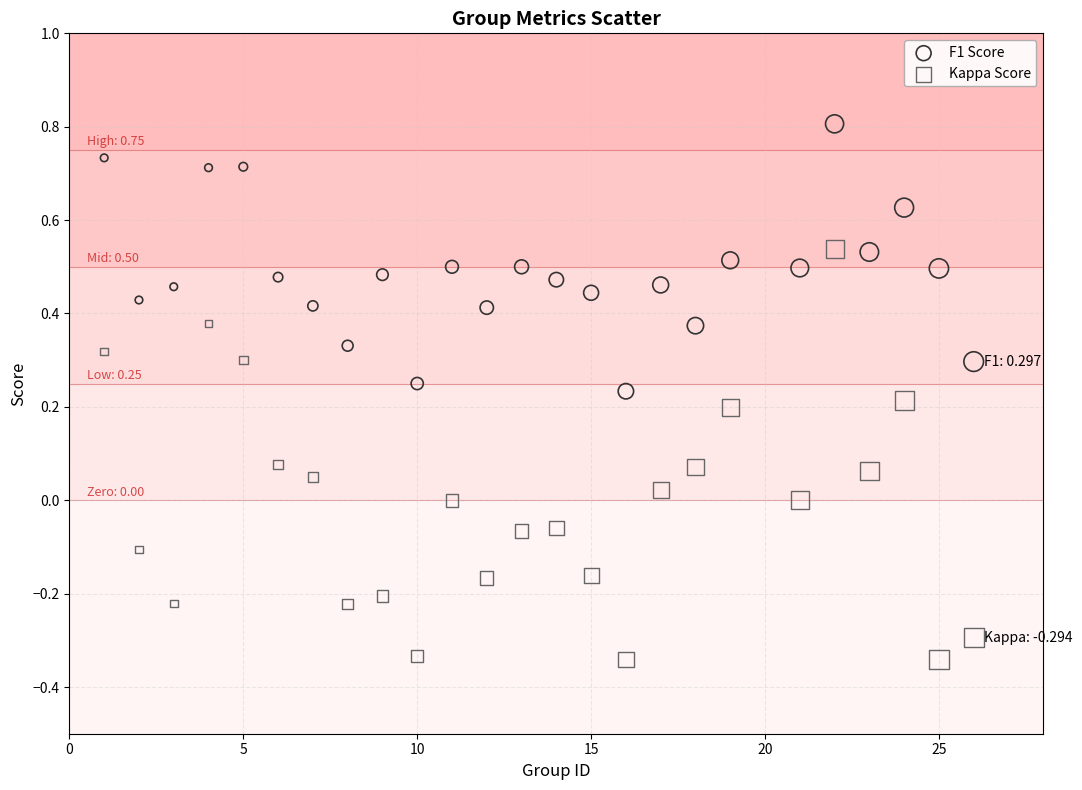

Across all data points, what is the range of X values (max minus min)?

25.0